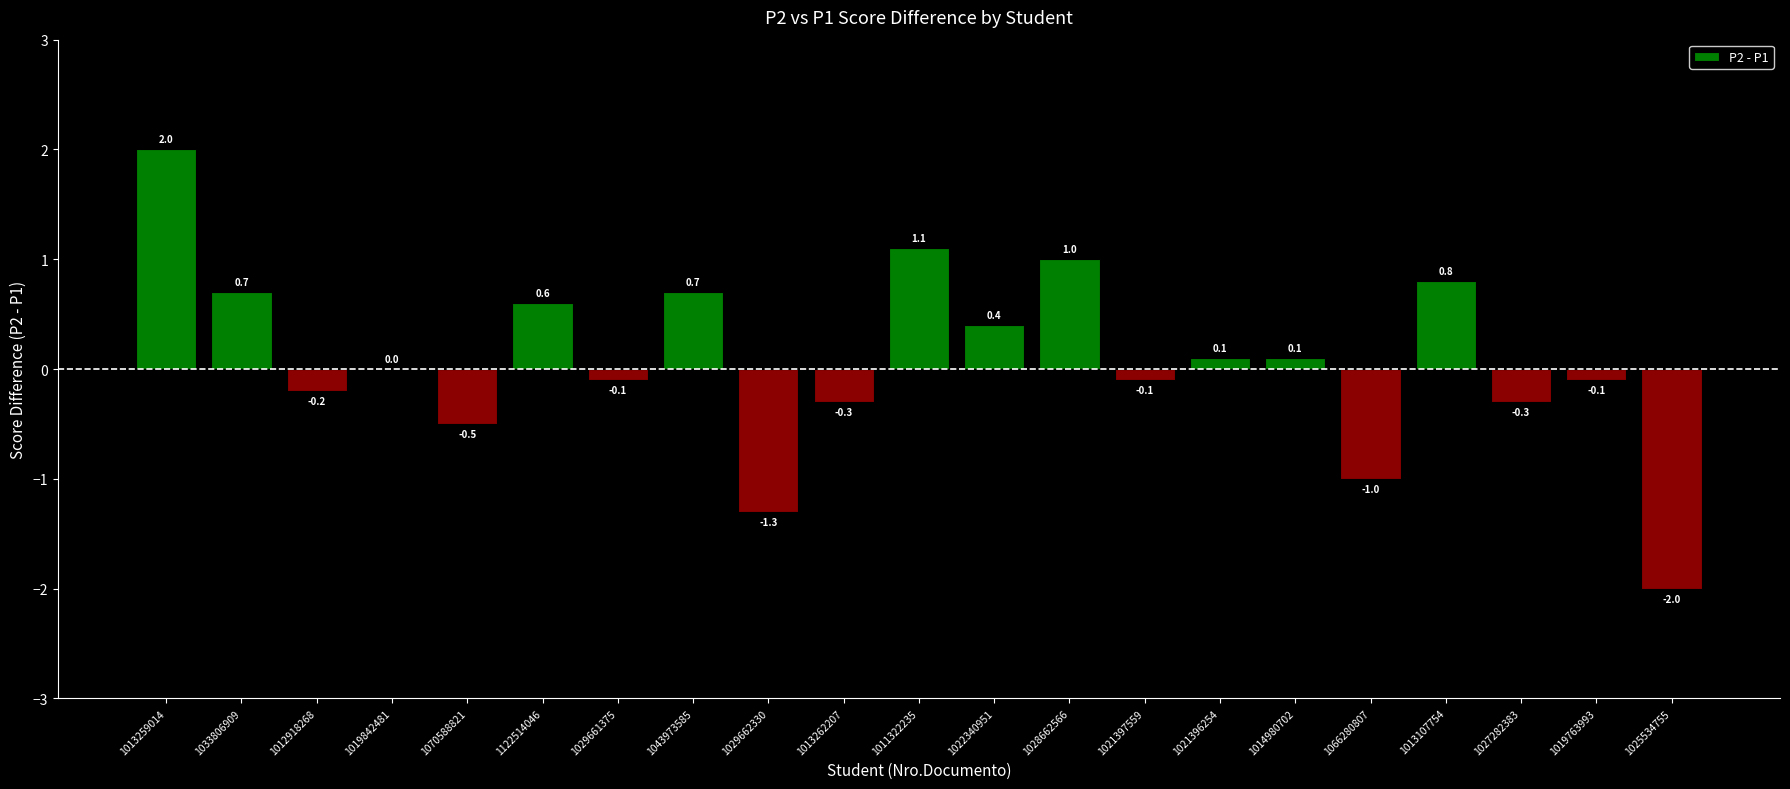

Reading right to left, extract all data points from this chart.

-2.0	-0.1	-0.3	0.8	-1.0	0.1	0.1	-0.1	1.0	0.4	1.1	-0.3	-1.3	0.7	-0.1	0.6	-0.5	0.0	-0.2	0.7	2.0